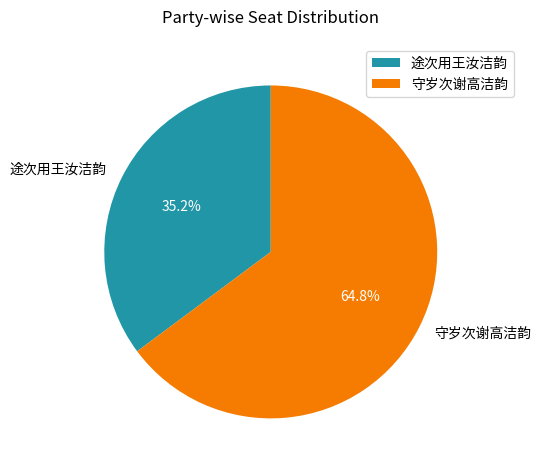

To the nearest percent, what is the average slice percentage?

50%